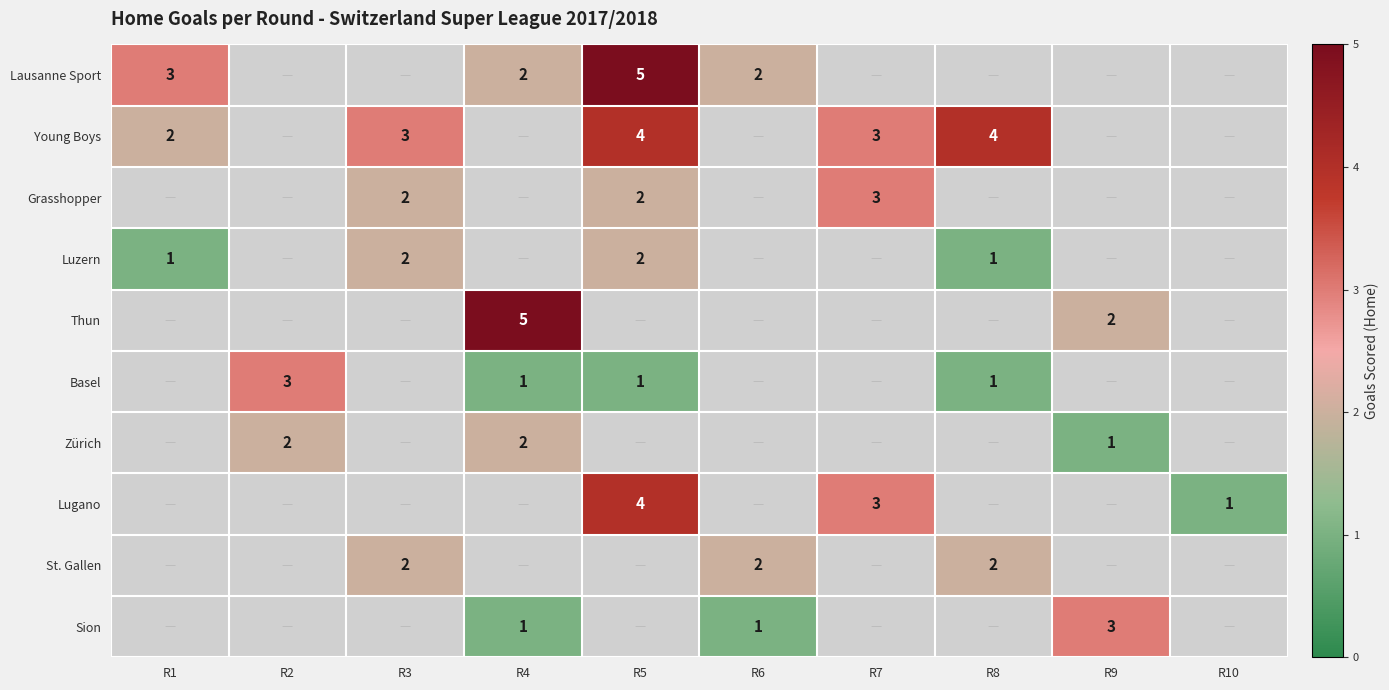

Is the value of Lausanne Sport at R1 greater than the value of St. Gallen at R6?

Yes